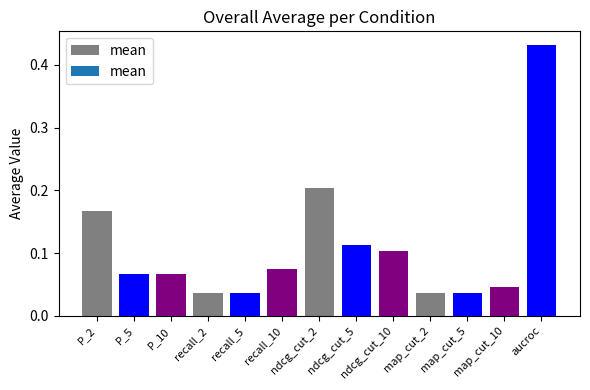

What is the sum of all values?

1.4